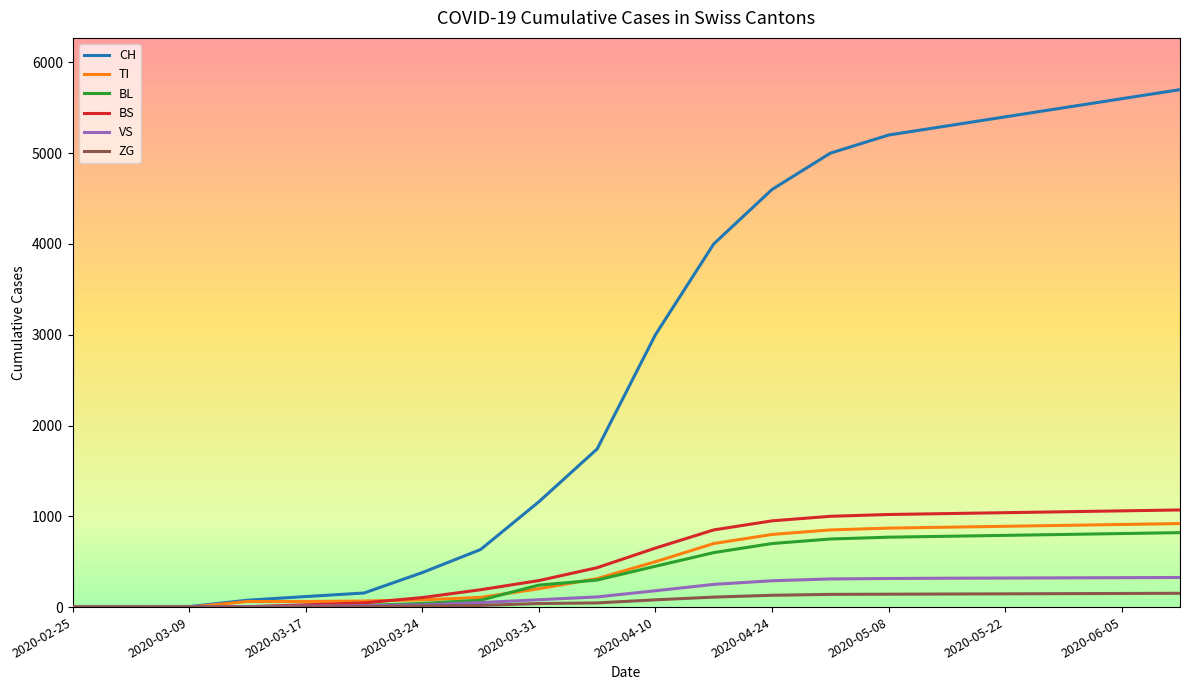

What is the average value of the VS series?

163